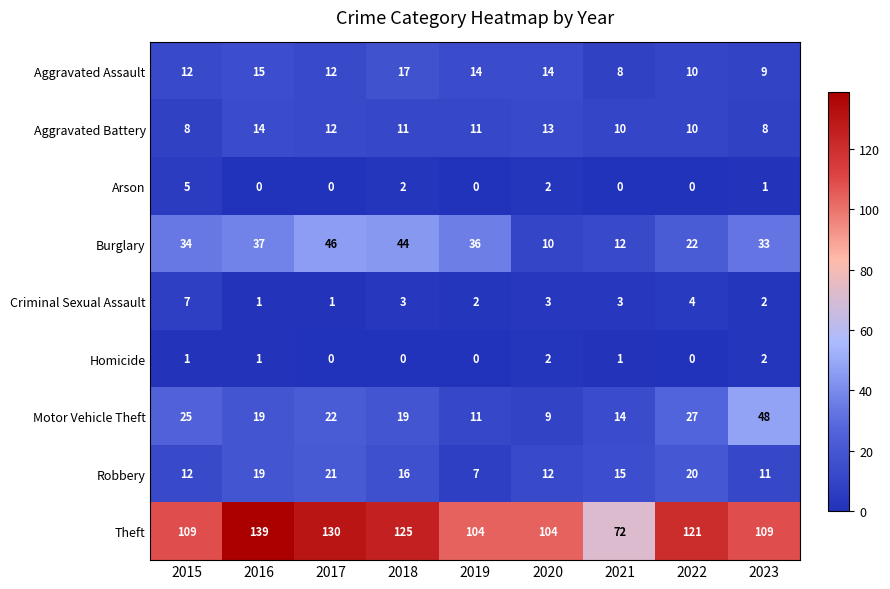

Between 2017 and 2019, which series saw the biggest shift?

Theft